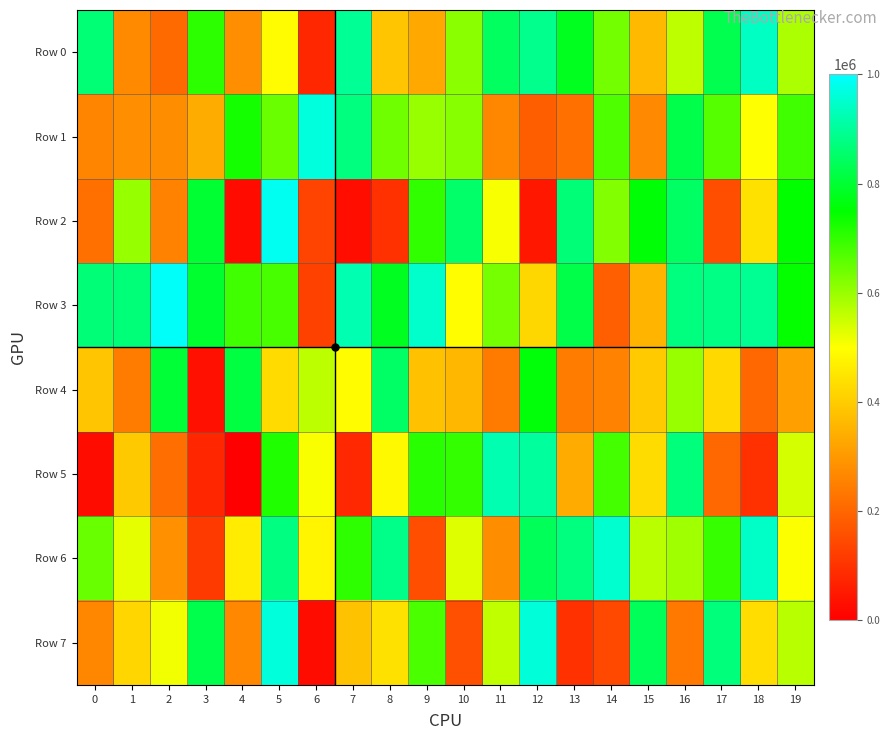

Count the number of data series in this chart.

8